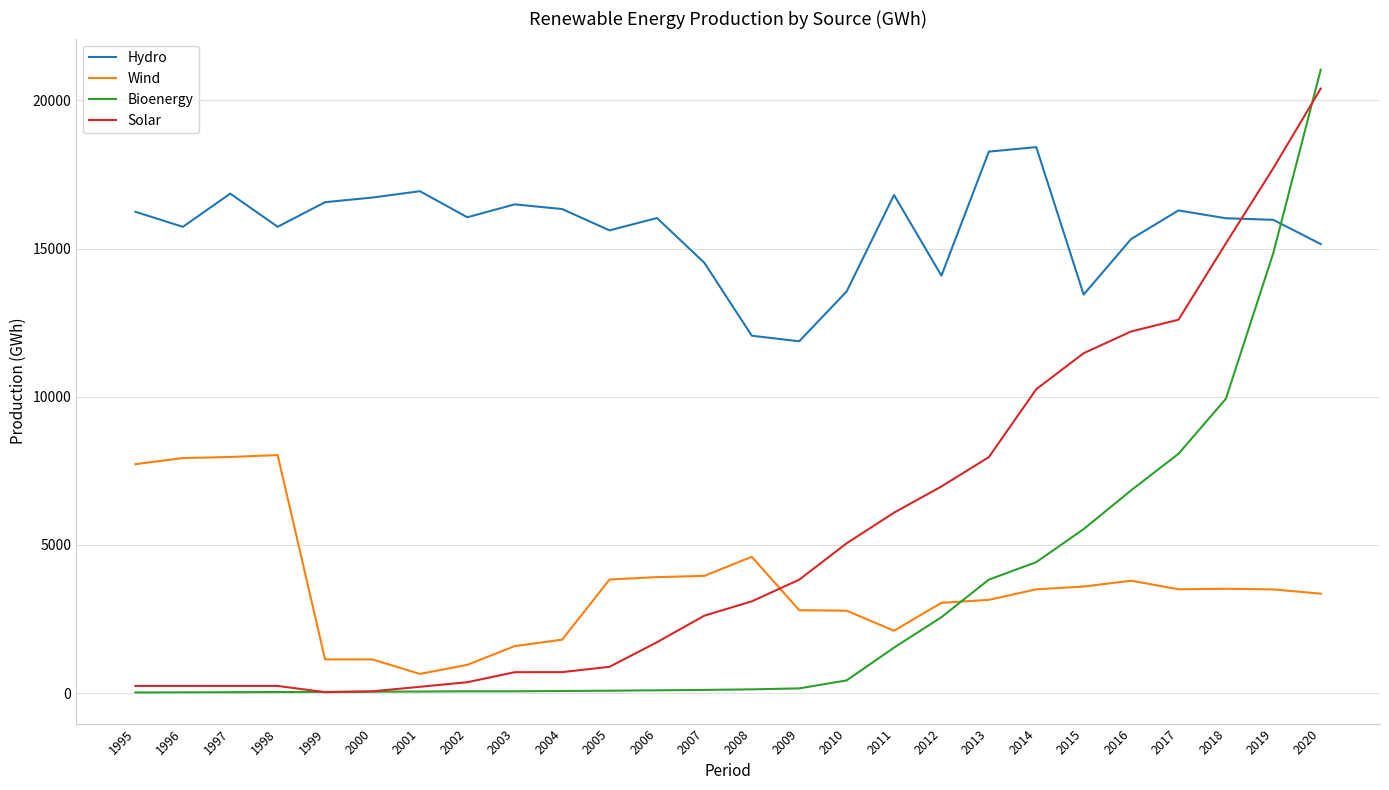

Between which two adjacent categories do Bioenergy and Hydro first intersect?

2019 and 2020